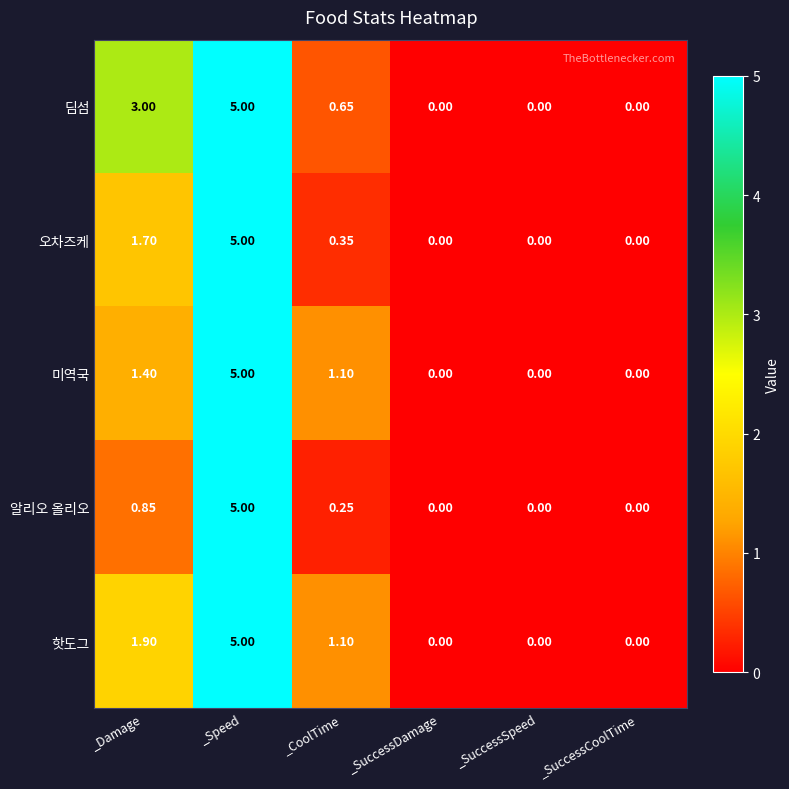

Between _Speed and _CoolTime, which series saw the biggest shift?

알리오 올리오